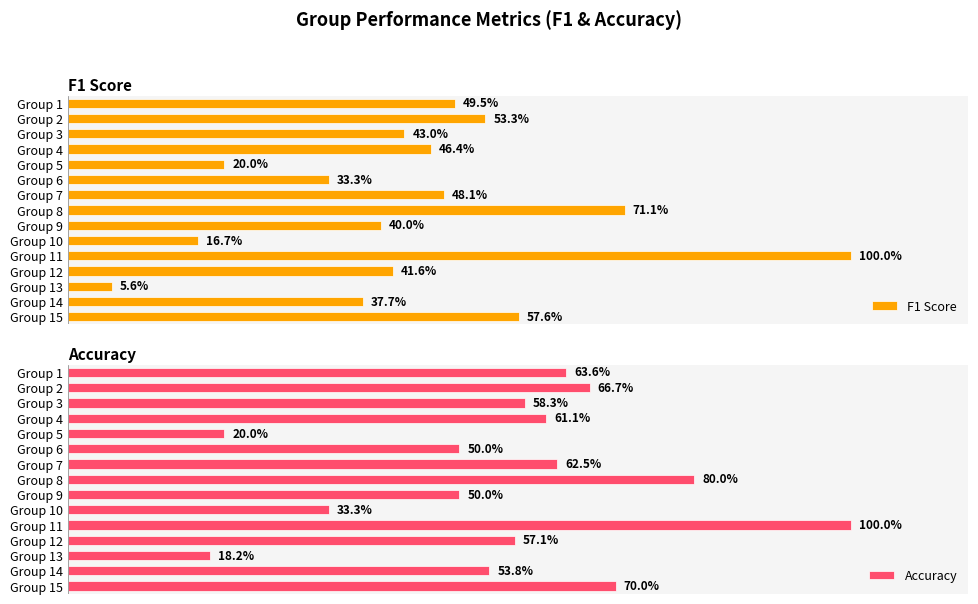

Are the bars grouped side by side (vs. stacked)?

Yes